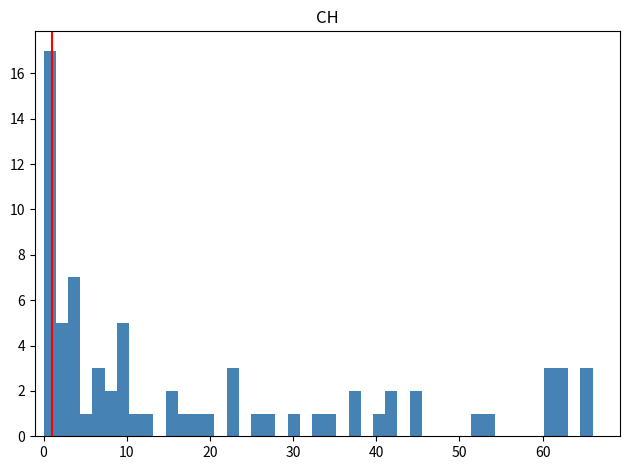

Read against the x-axis, roughly where is the centre of the tallest bar?

1